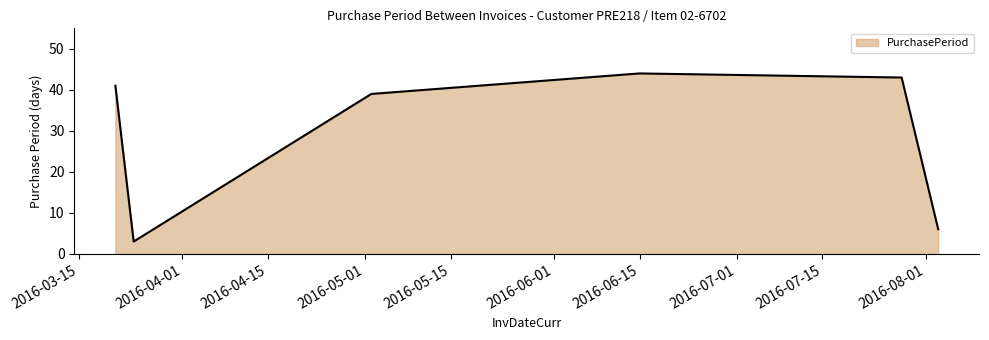

What is the difference between the maximum and minimum values?

41